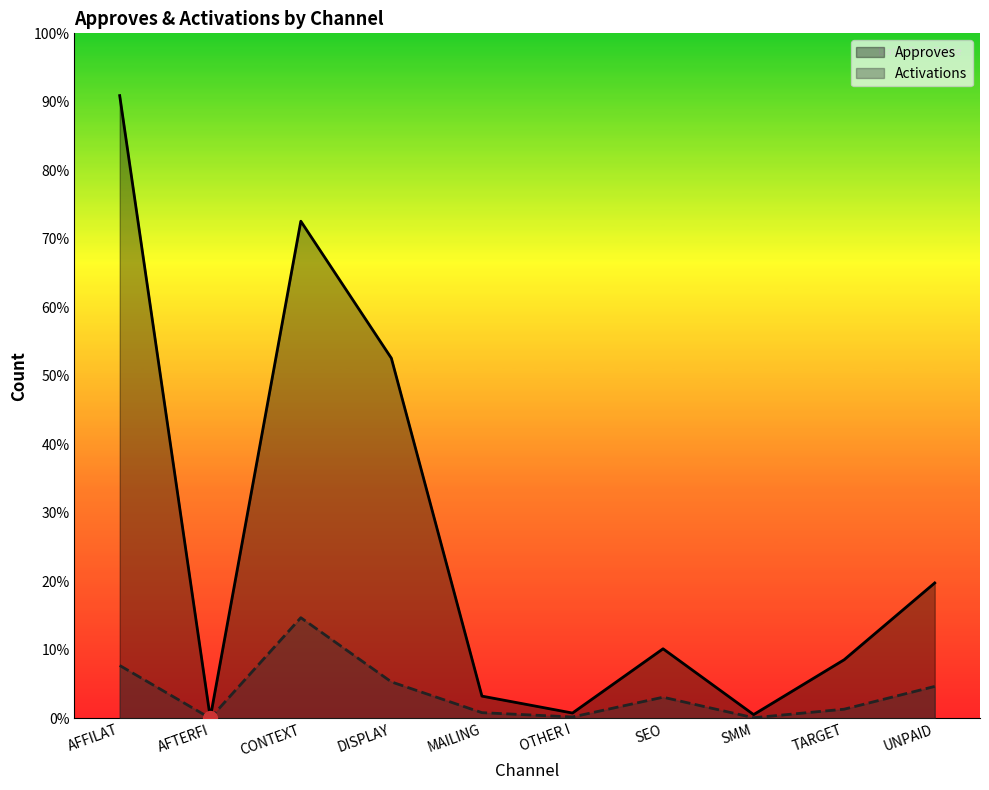

Reading right to left, list all the values displayed in this chart.

Approves: UNPAID=38751	TARGET=16768	SMM=1061	SEO=19902	OTHER I=1510	MAILING=6356	DISPLAY=103091	CONTEXT=142318	AFTERFI=154	AFFILAT=178277
Activations: UNPAID=9131	TARGET=2611	SMM=166	SEO=6040	OTHER I=382	MAILING=1616	DISPLAY=10425	CONTEXT=28807	AFTERFI=23	AFFILAT=15126